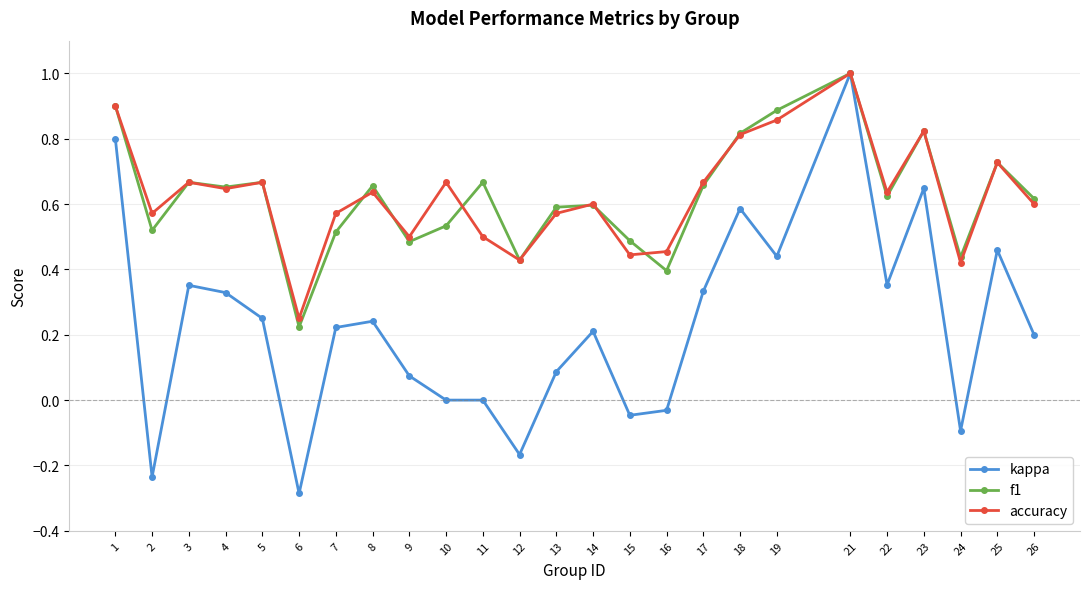

Is the value of accuracy at 21 greater than the value of kappa at 15?

Yes